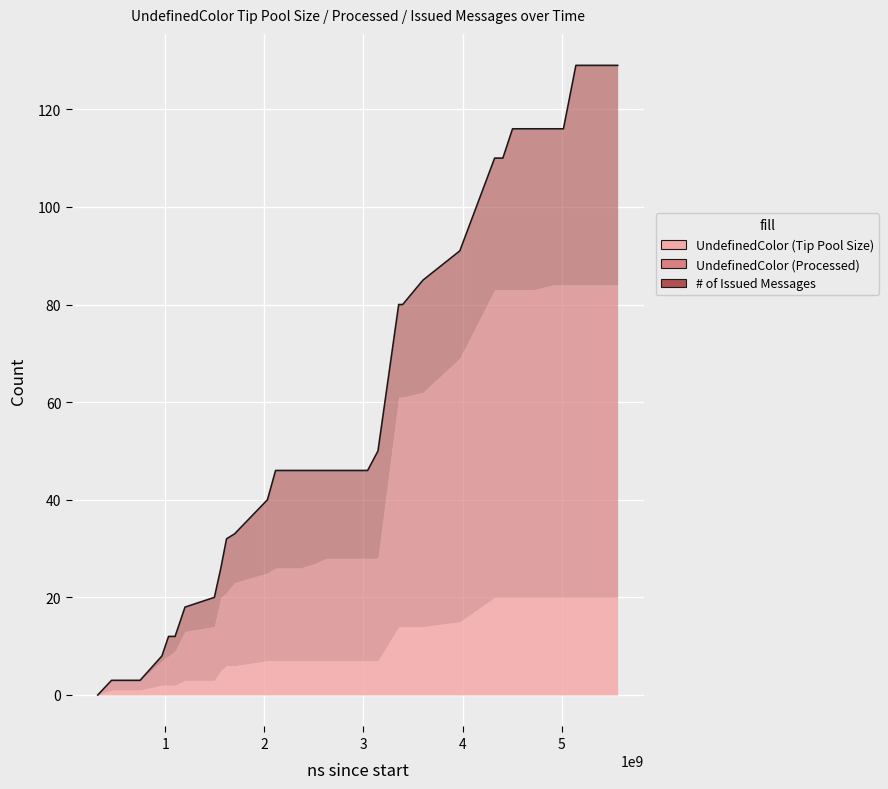

At how many categories does at least one series exceed 39?

27